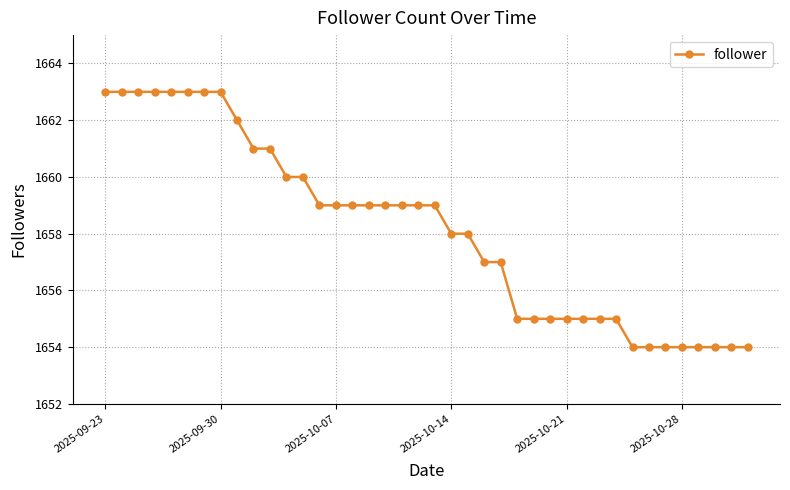

What is the change in value from 2025-10-07 to 2025-10-28?

-5